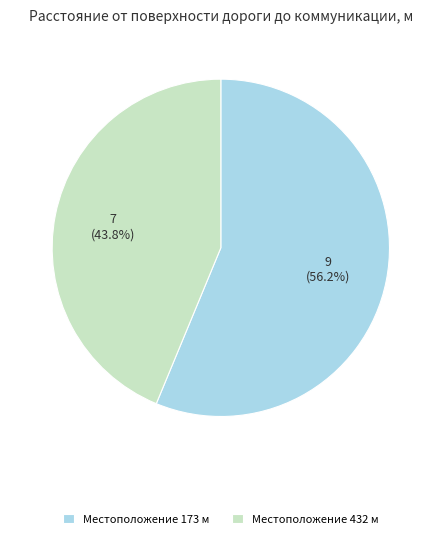

What is the ratio of the value at Местоположение 173 м to the value at Местоположение 432 м?

1.3